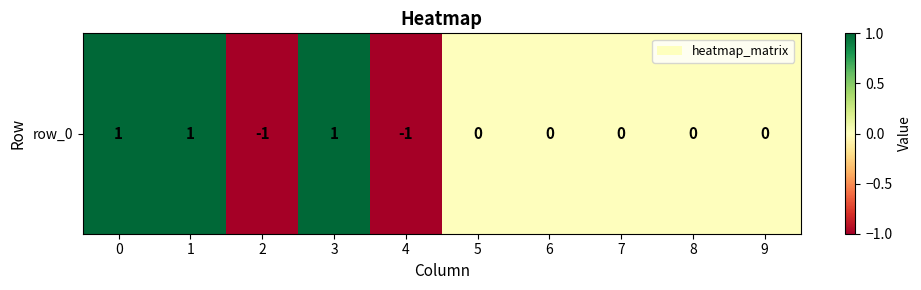

The value at 2 is -2. True or false?

False